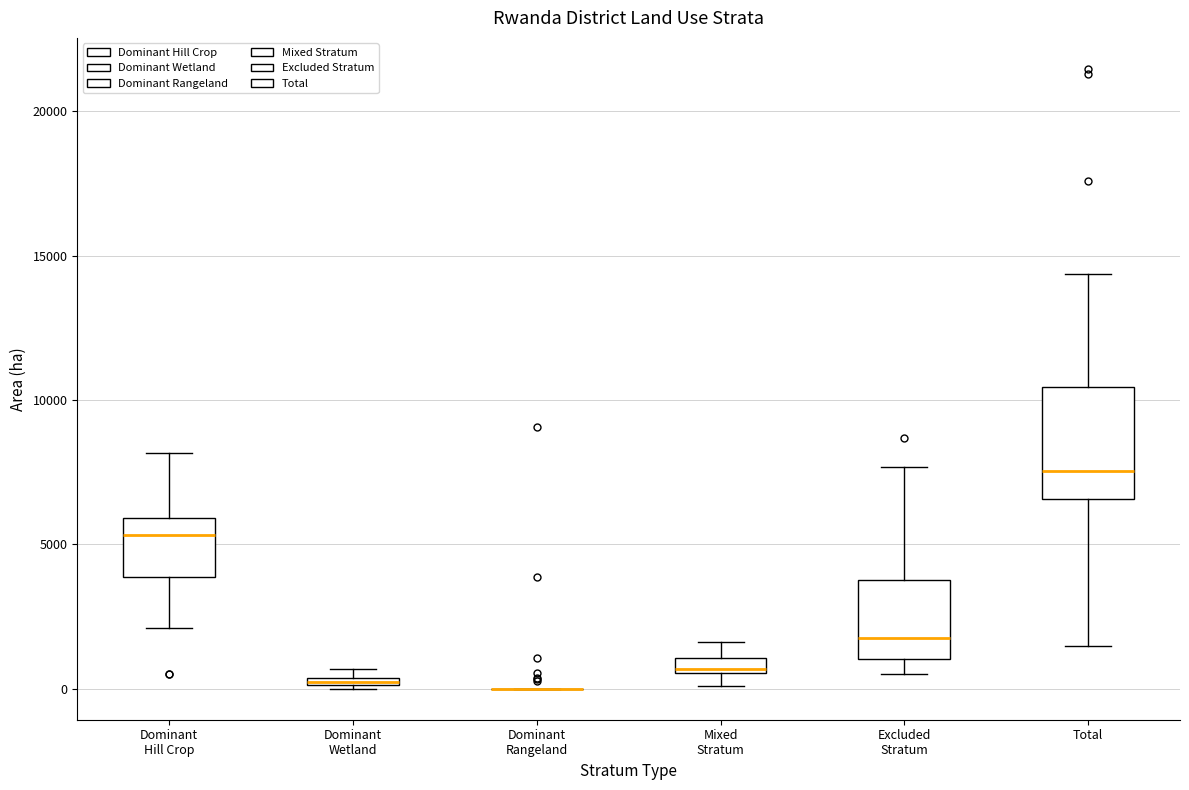

Which box is the tallest, from its lower edge to its upper edge?

Total